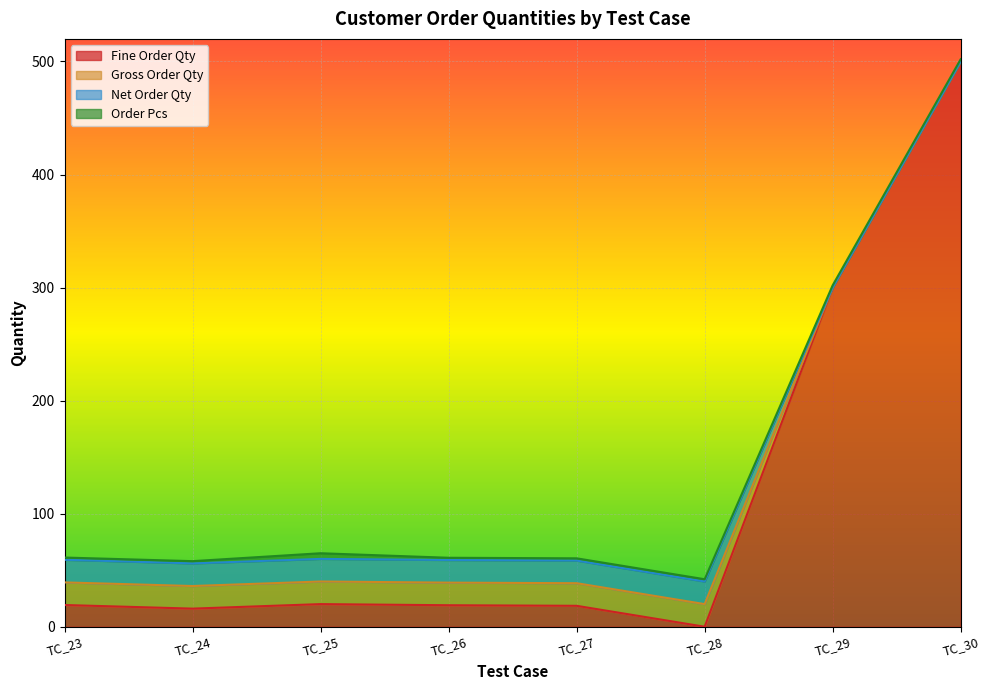

The Order Pcs series shows 3.1 at TC_26. True or false?

False